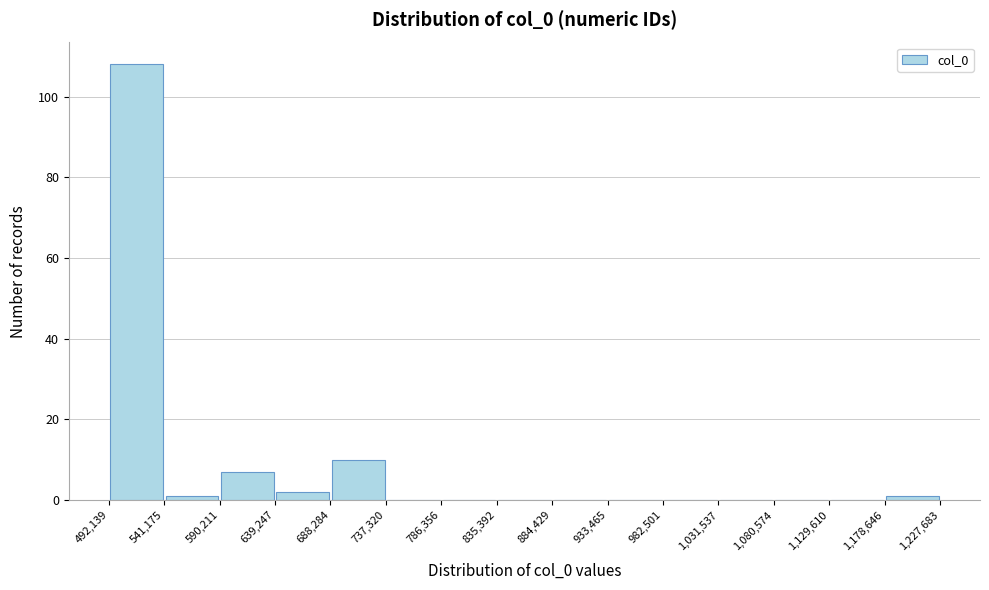

How tall is the bar that spans 639,247 to 688,284 on the x-axis? The values are not printed on the chart, so give them approximately, as read against the axis.

2